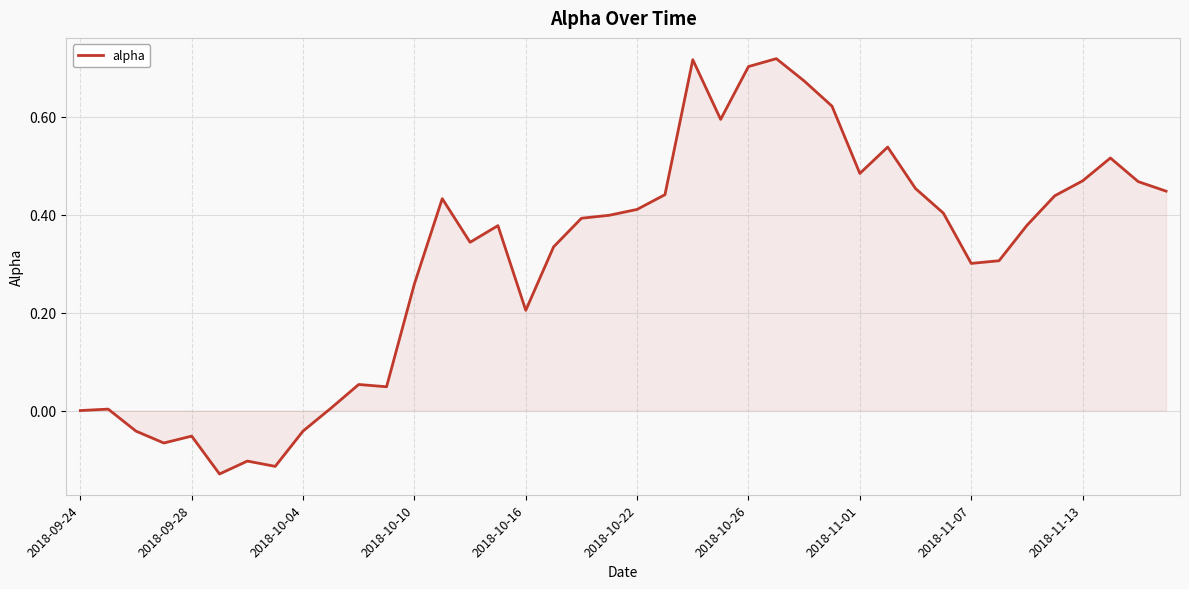

What is the difference between the maximum and minimum values?

0.8